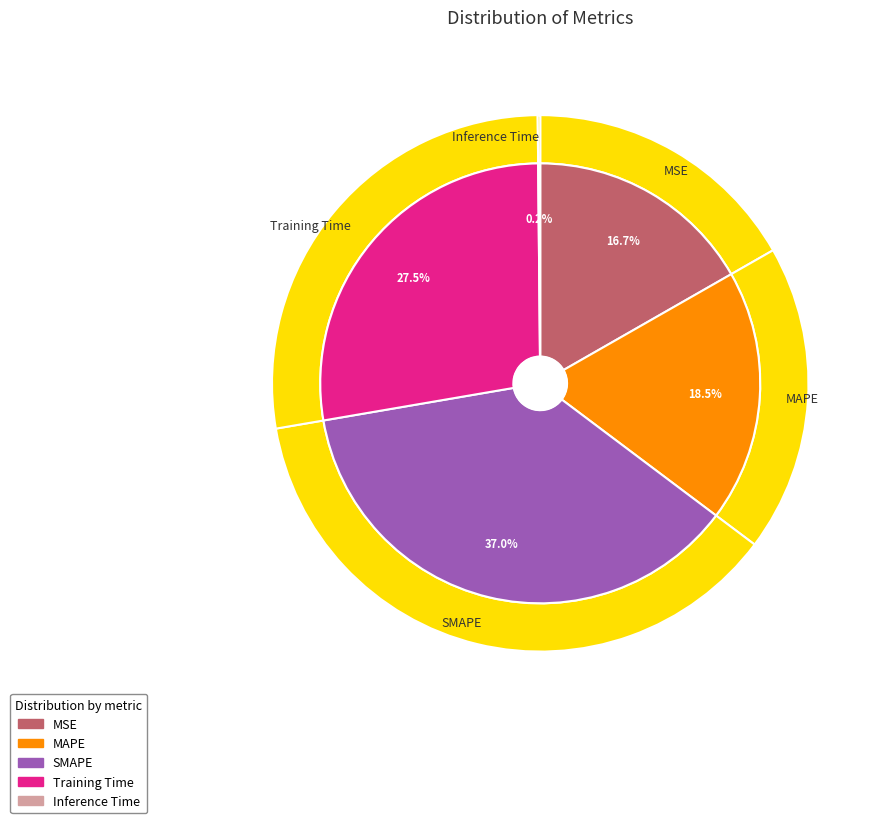

To the nearest percent, what percentage of the pie is SMAPE?

37%